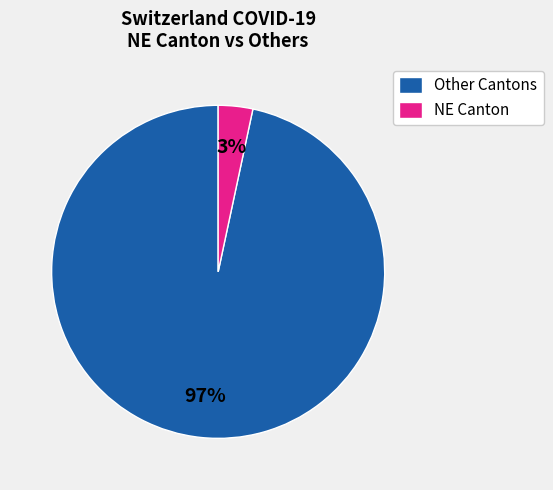

Which slice is the largest?

Other Cantons